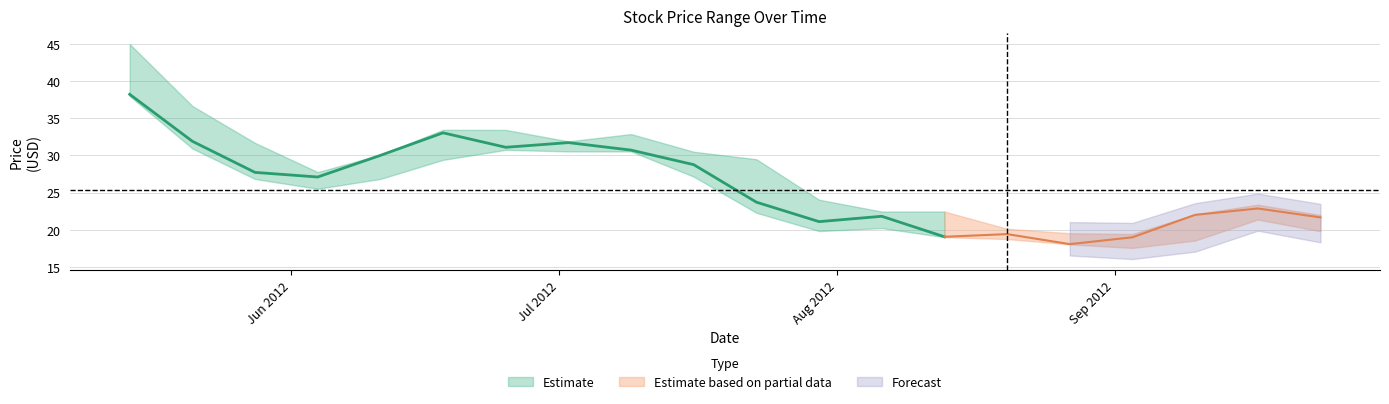

In Low, how many points are lower than both neighbors (excluding endpoints)?

3